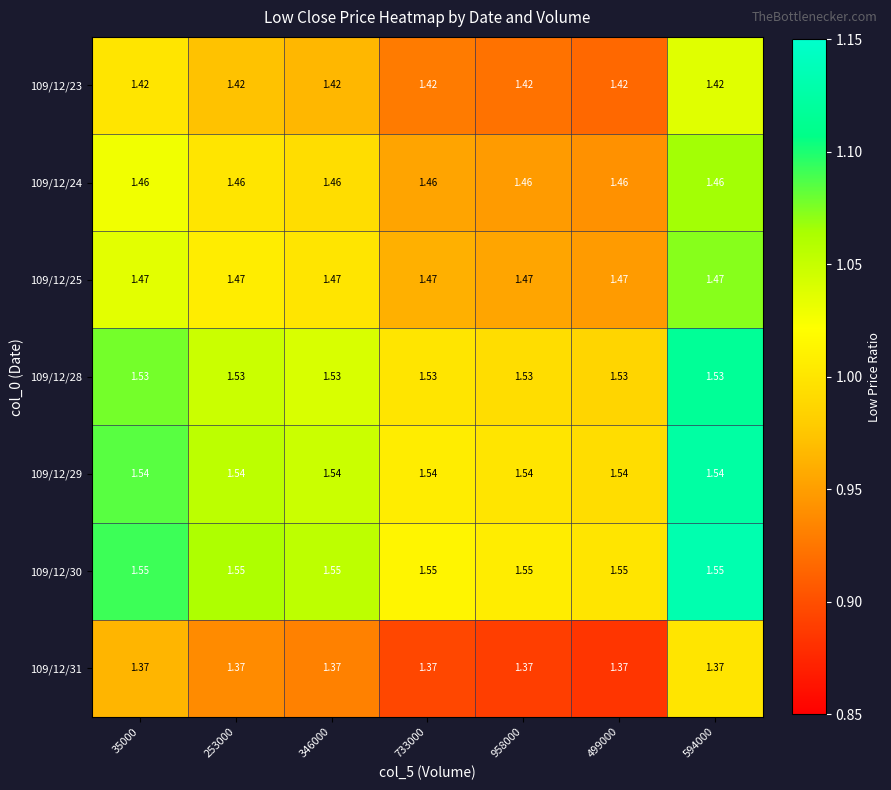

Is the value of 109/12/23 at 499000 greater than the value of 109/12/25 at 733000?

No